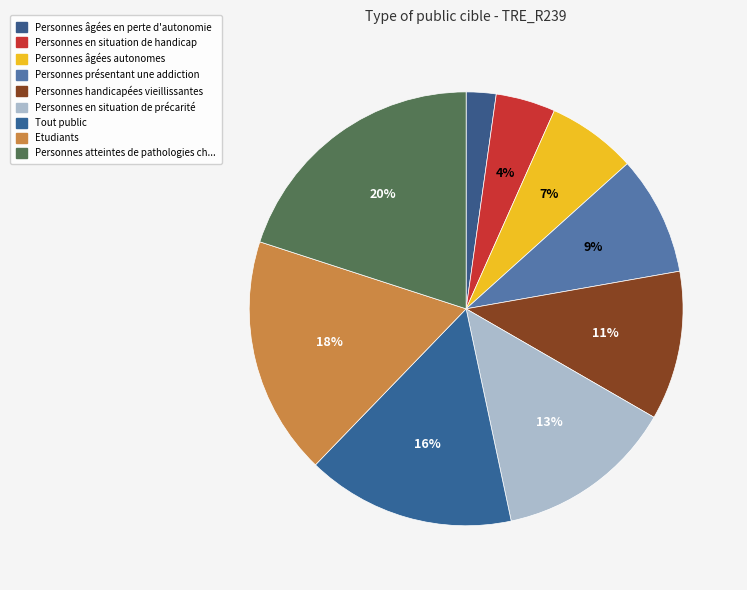

Rank the categories by value from highest to lowest.

Personnes atteintes de pathologies chroniques, Etudiants, Tout public, Personnes en situation de précarité, Personnes handicapées vieillissantes, Personnes présentant une addiction, Personnes âgées autonomes, Personnes en situation de handicap, Personnes âgées en perte d'autonomie